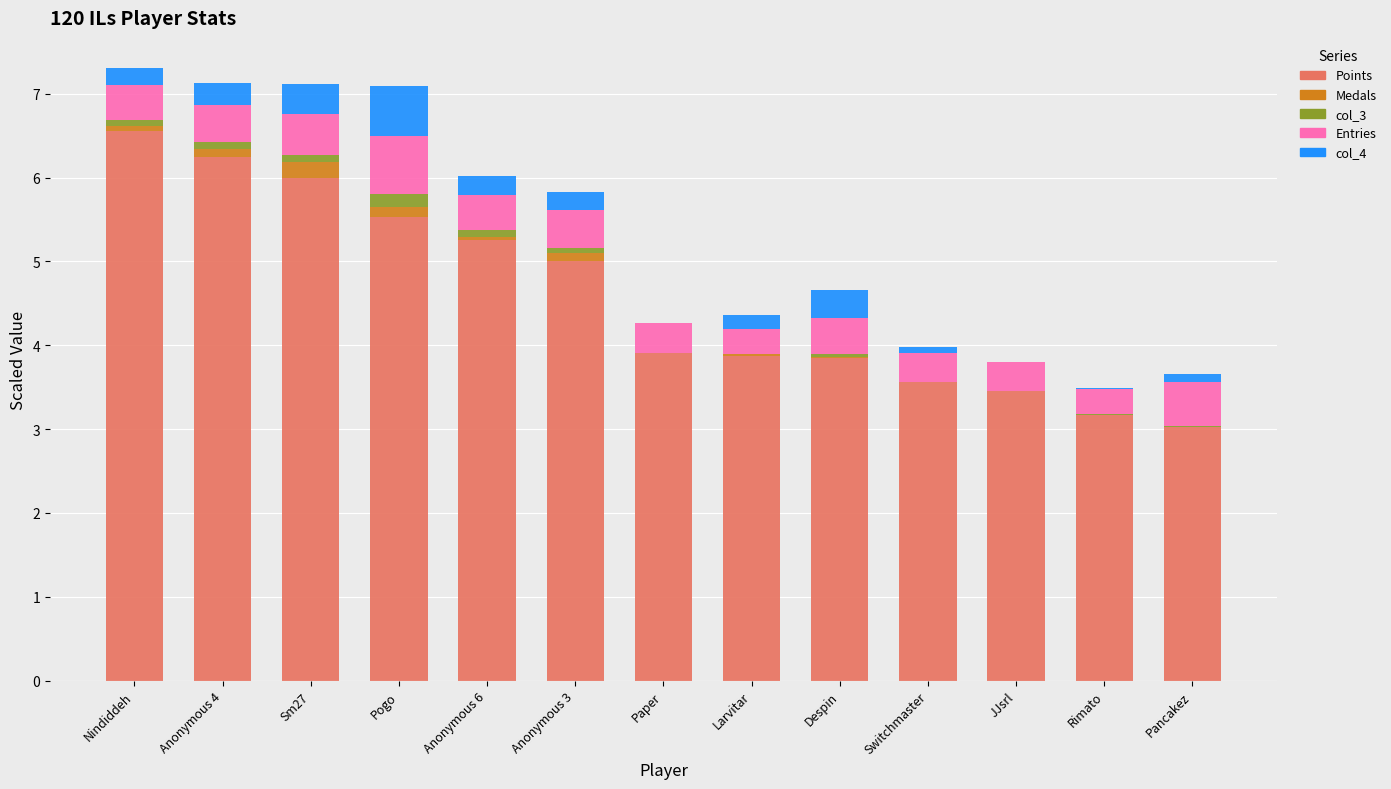

Which category has the highest value in the Points series?

Nindiddeh